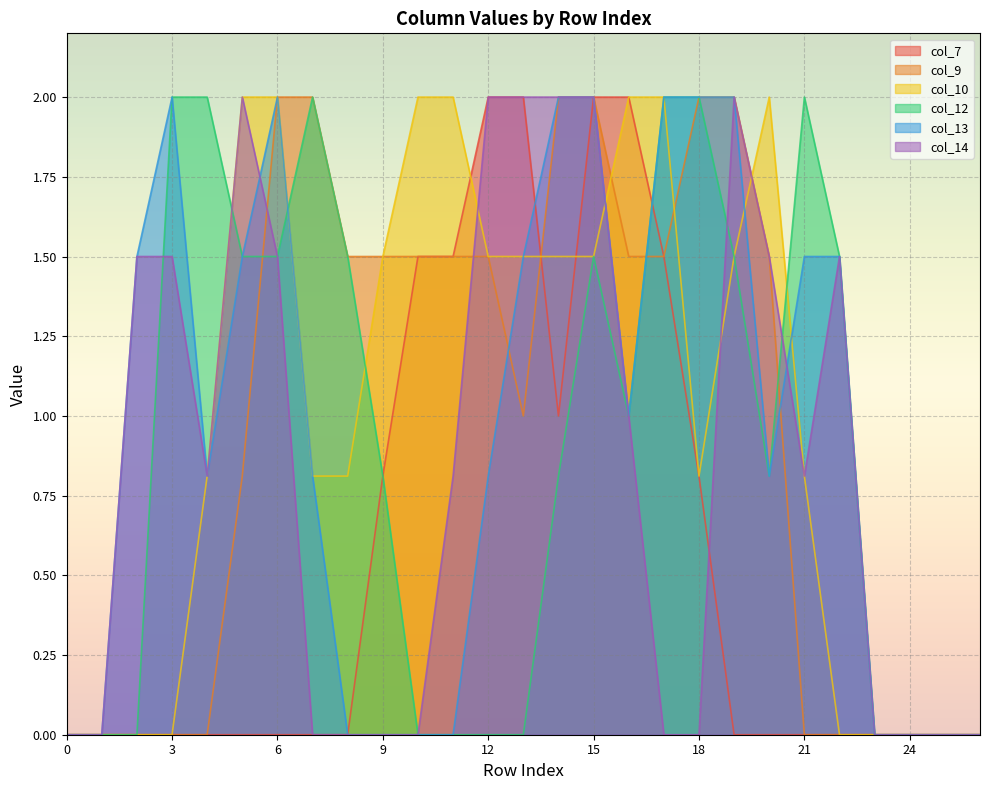

At which label is col_14 closest to 1?

16